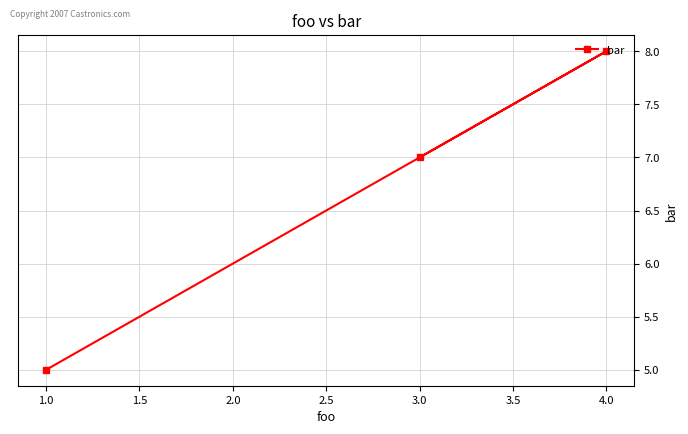

What is the greatest value displayed?

8